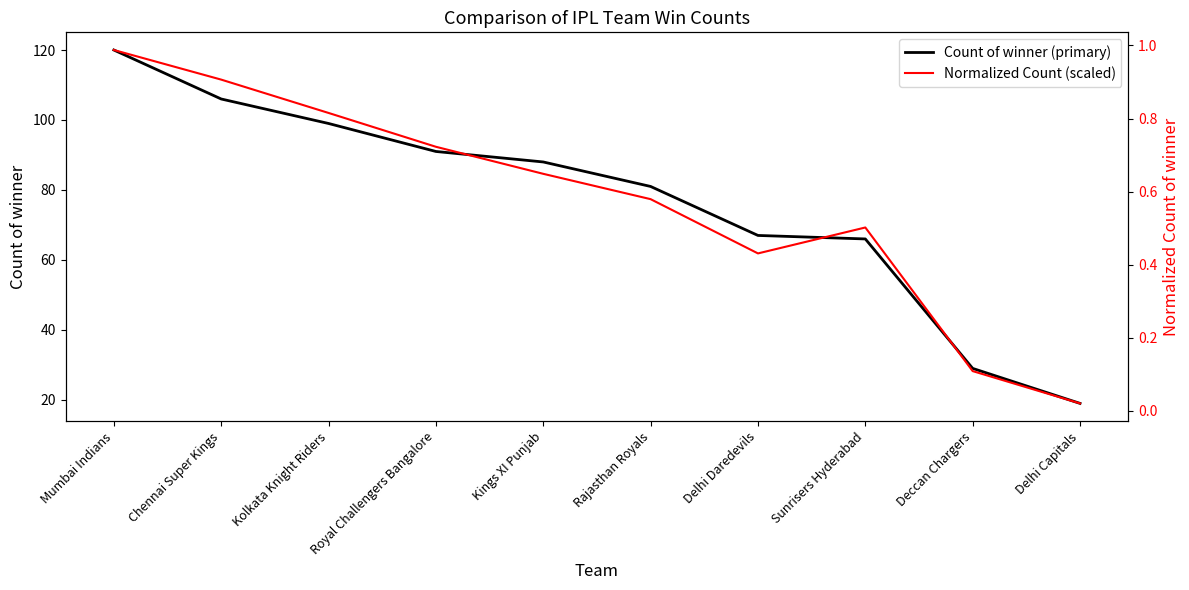

True or false: Count of winner (primary) has more than 1 interior local peaks.

False